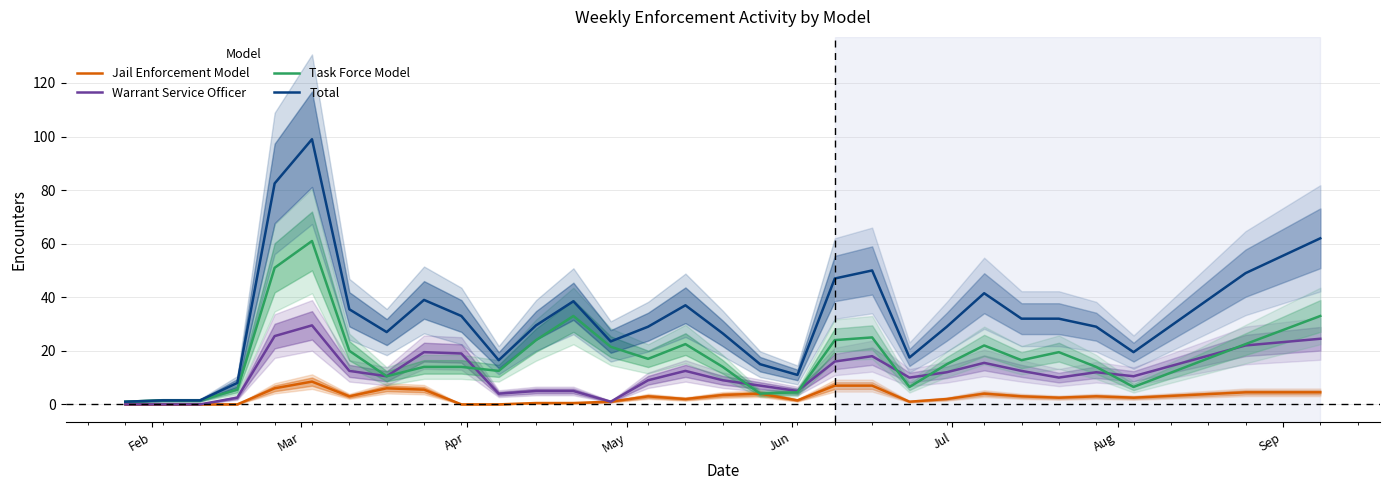

True or false: Total and Jail Enforcement Model cross at least once.

False